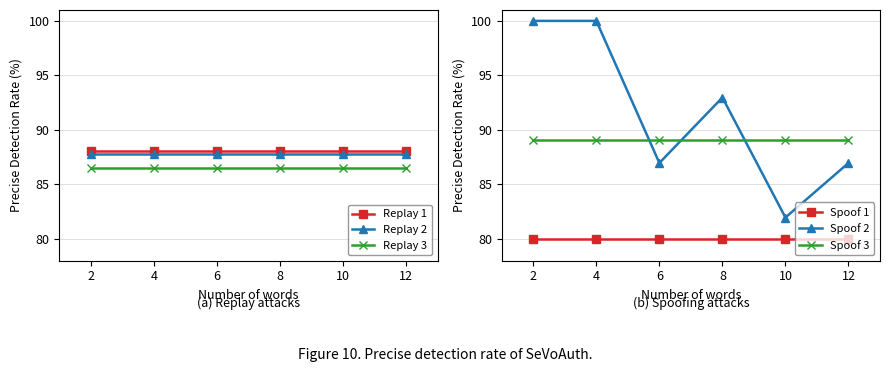

Where is Spoof 1 nearest to the value 80?

2